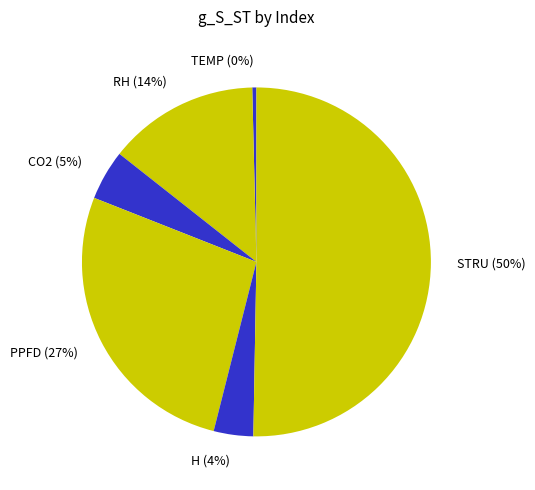

Which category has the biggest portion of the pie?

STRU